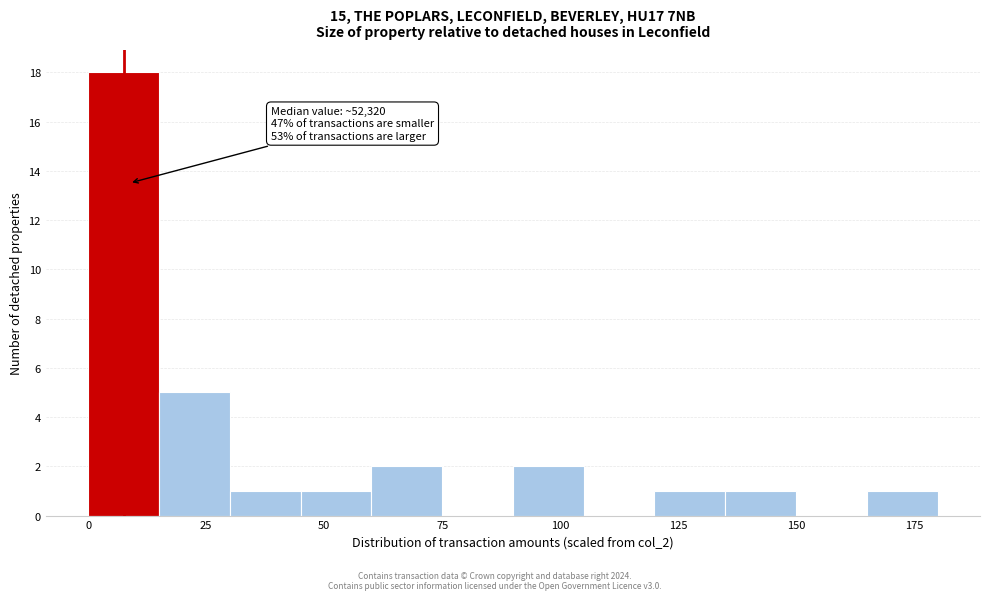

Around what value on the x-axis is the tallest bar? Give the approximate position of its centre, as read against the axis.

10